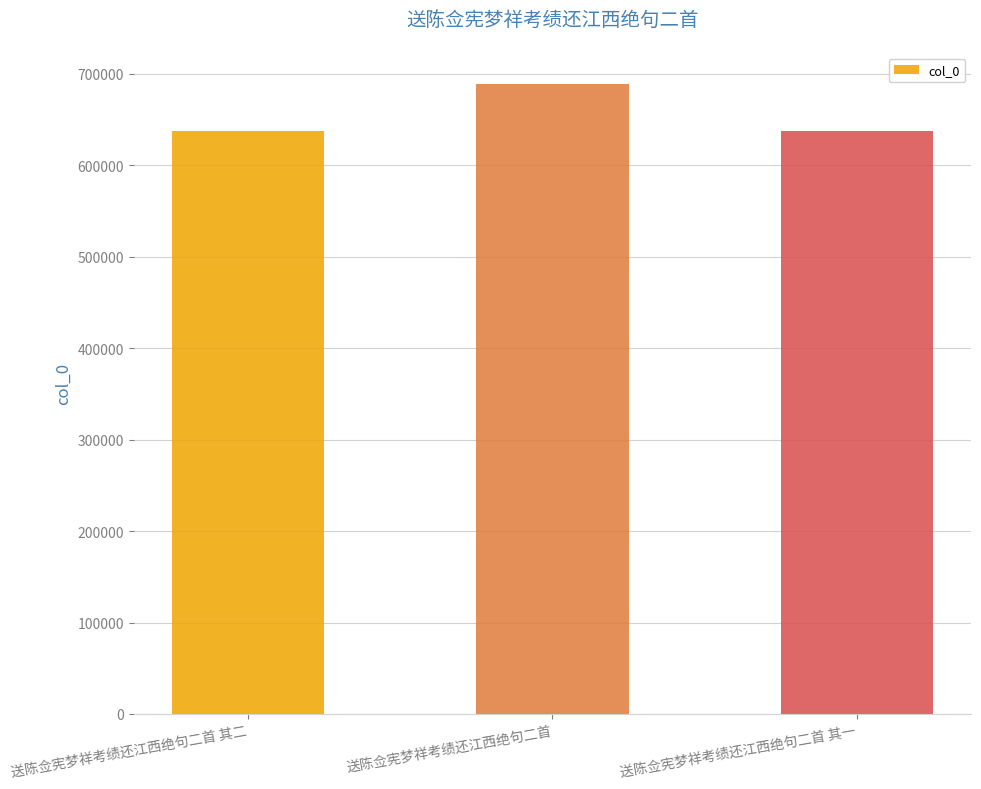

What is the value of the 2nd bar from the left?

688485